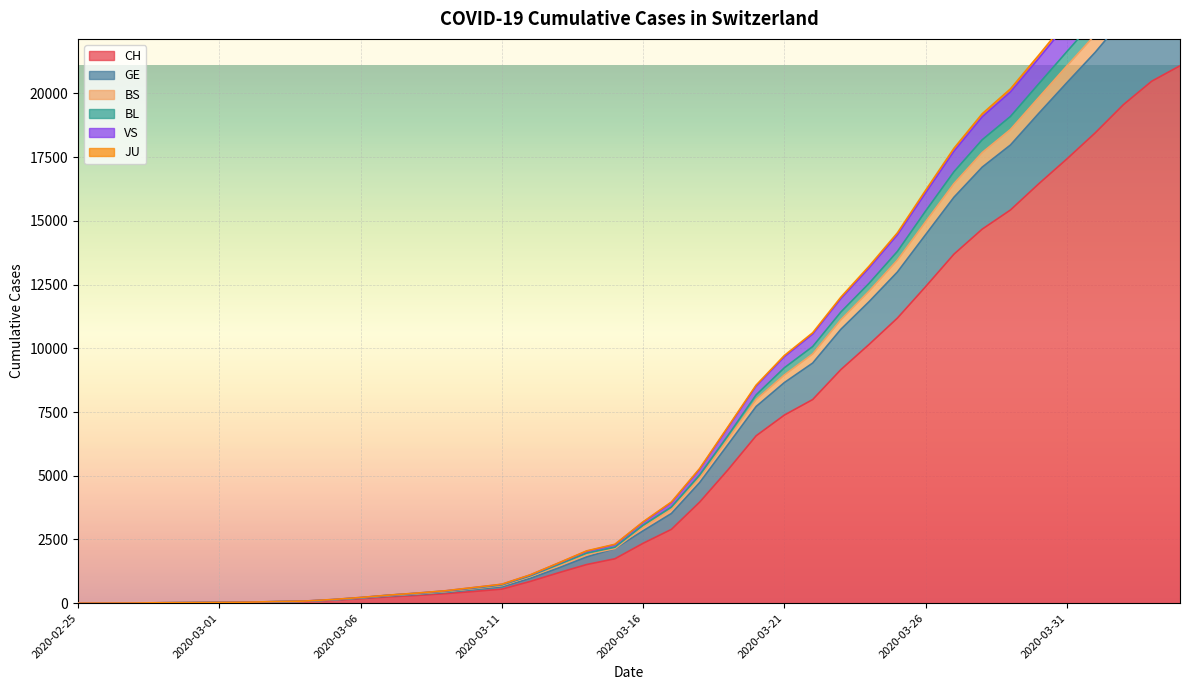

Is the value of GE at 2020-03-01 greater than the value of VS at 2020-03-26?

No